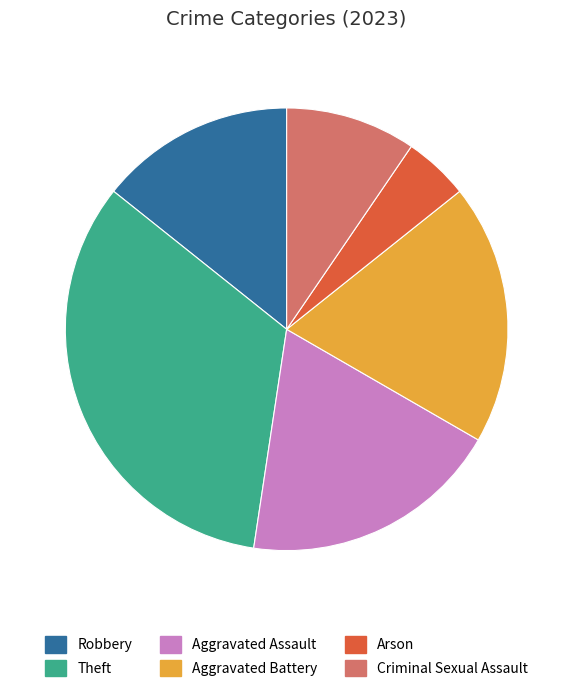

Which category has the smallest portion of the pie?

Arson